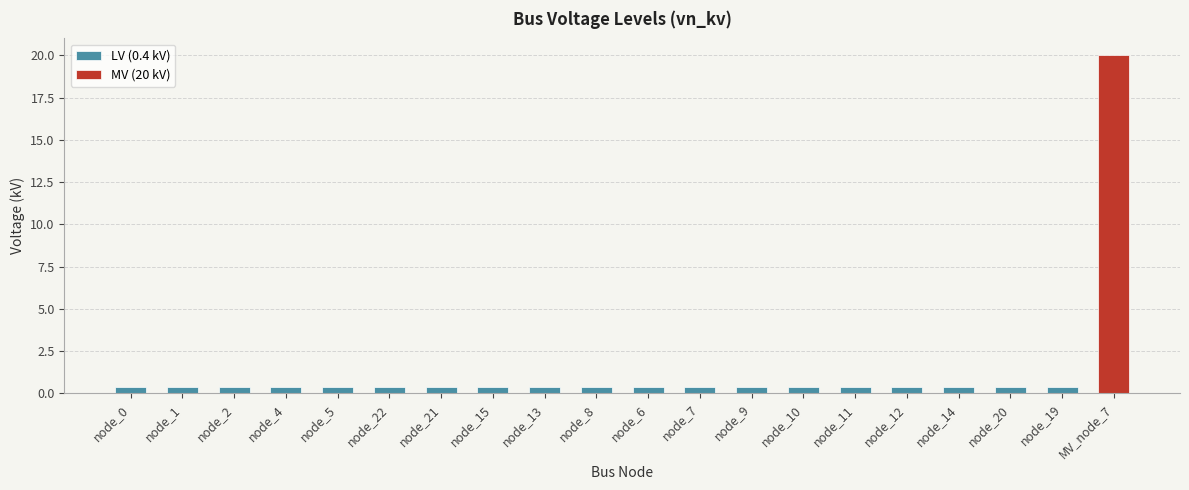

What is the minimum value shown in the chart?

0.4